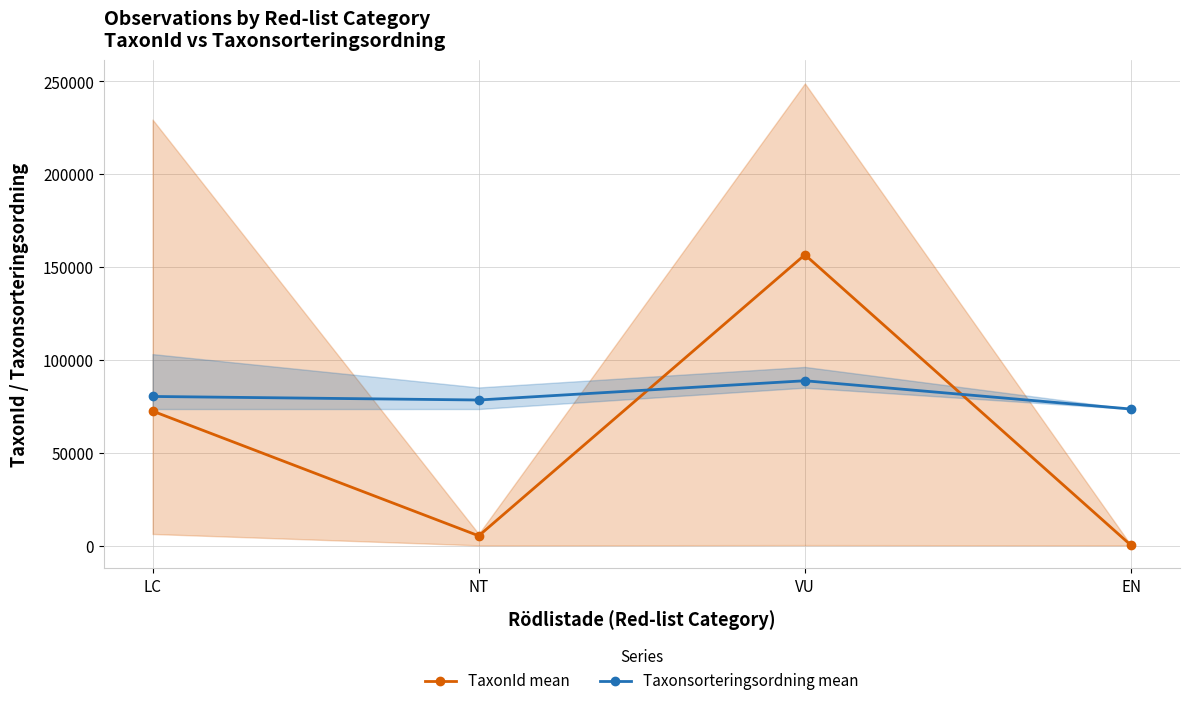

Reading left to right, extract all data points from this chart.

TaxonId mean: 72592.0	5434.1	156729.0	307.0
Taxonsorteringsordning mean: 80456.9	78547.8	88911.7	73682.0